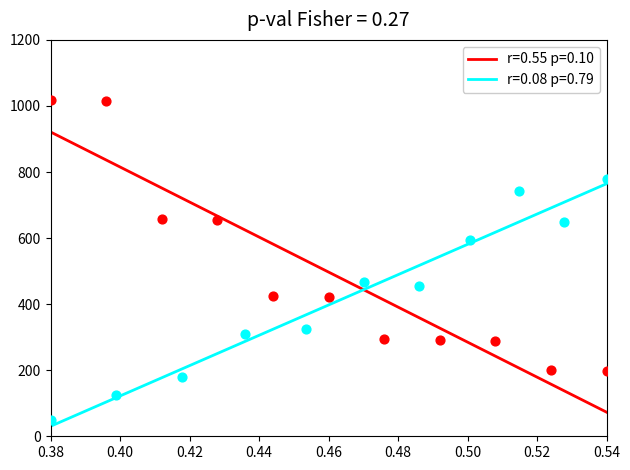

Which series contains the lowest Y value?

r=0.08 p=0.79